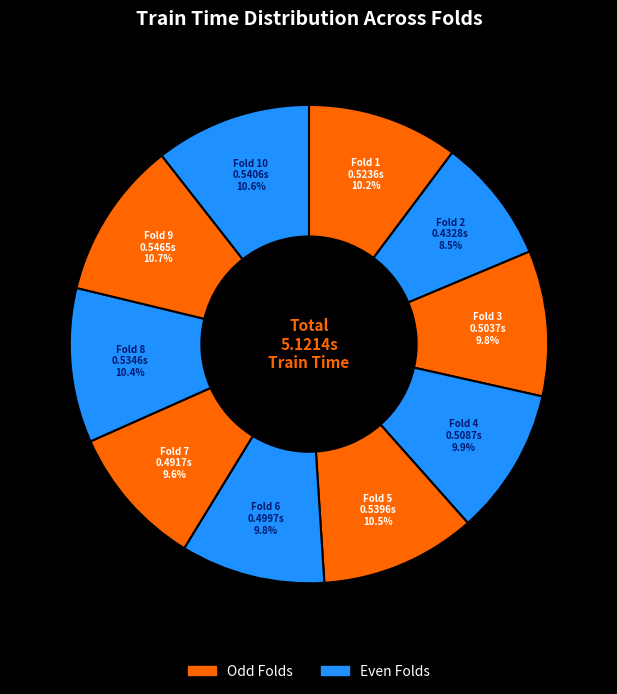

To the nearest percent, what percentage of the pie is Fold 9?

11%